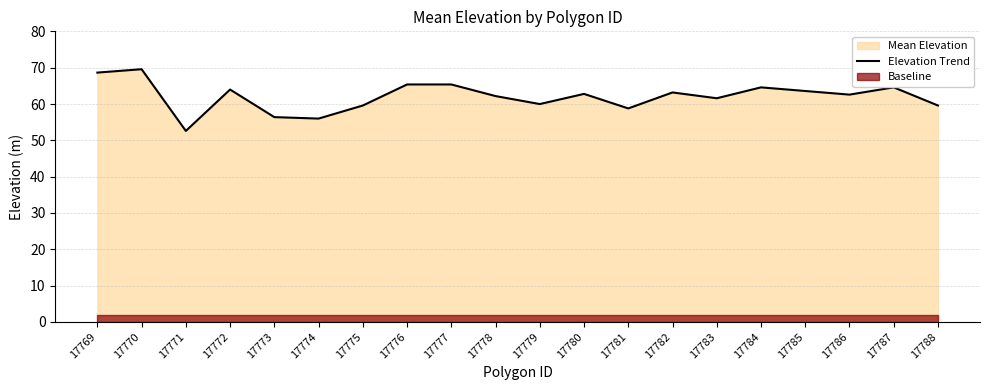

Is it true that the value at 17780 is 62.8?

True